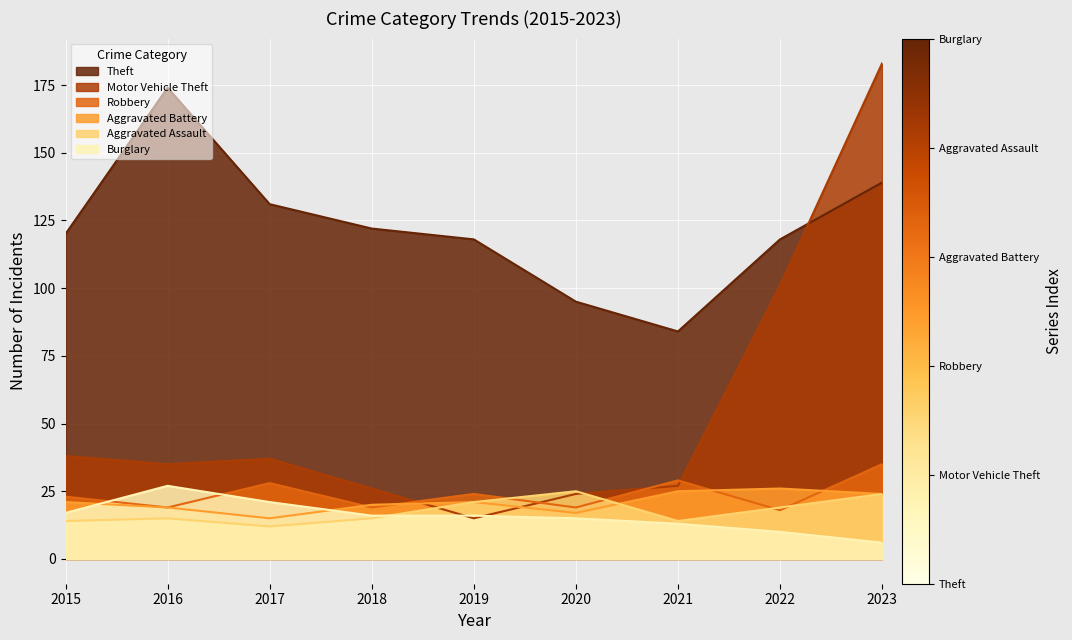

Where is the first local maximum for Motor Vehicle Theft?

2017